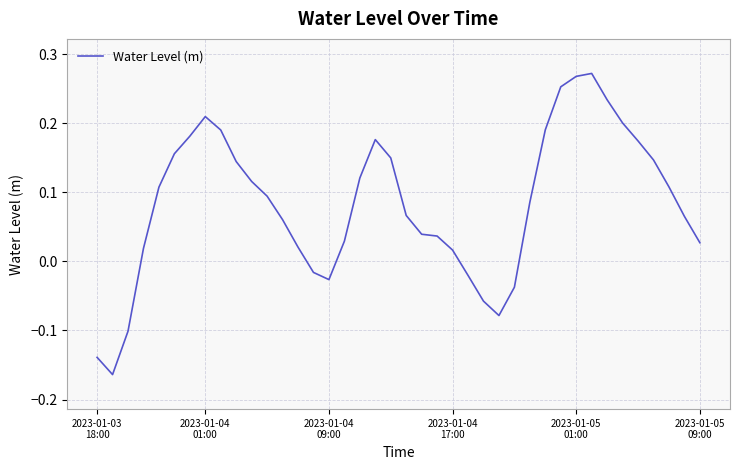

What is the difference between the maximum and minimum values?

0.4